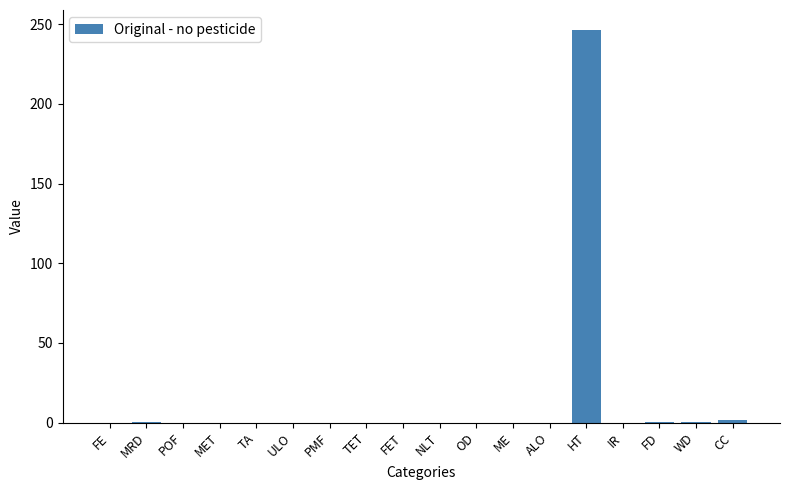

What is the sum of the values at WD and PMF?

0.6